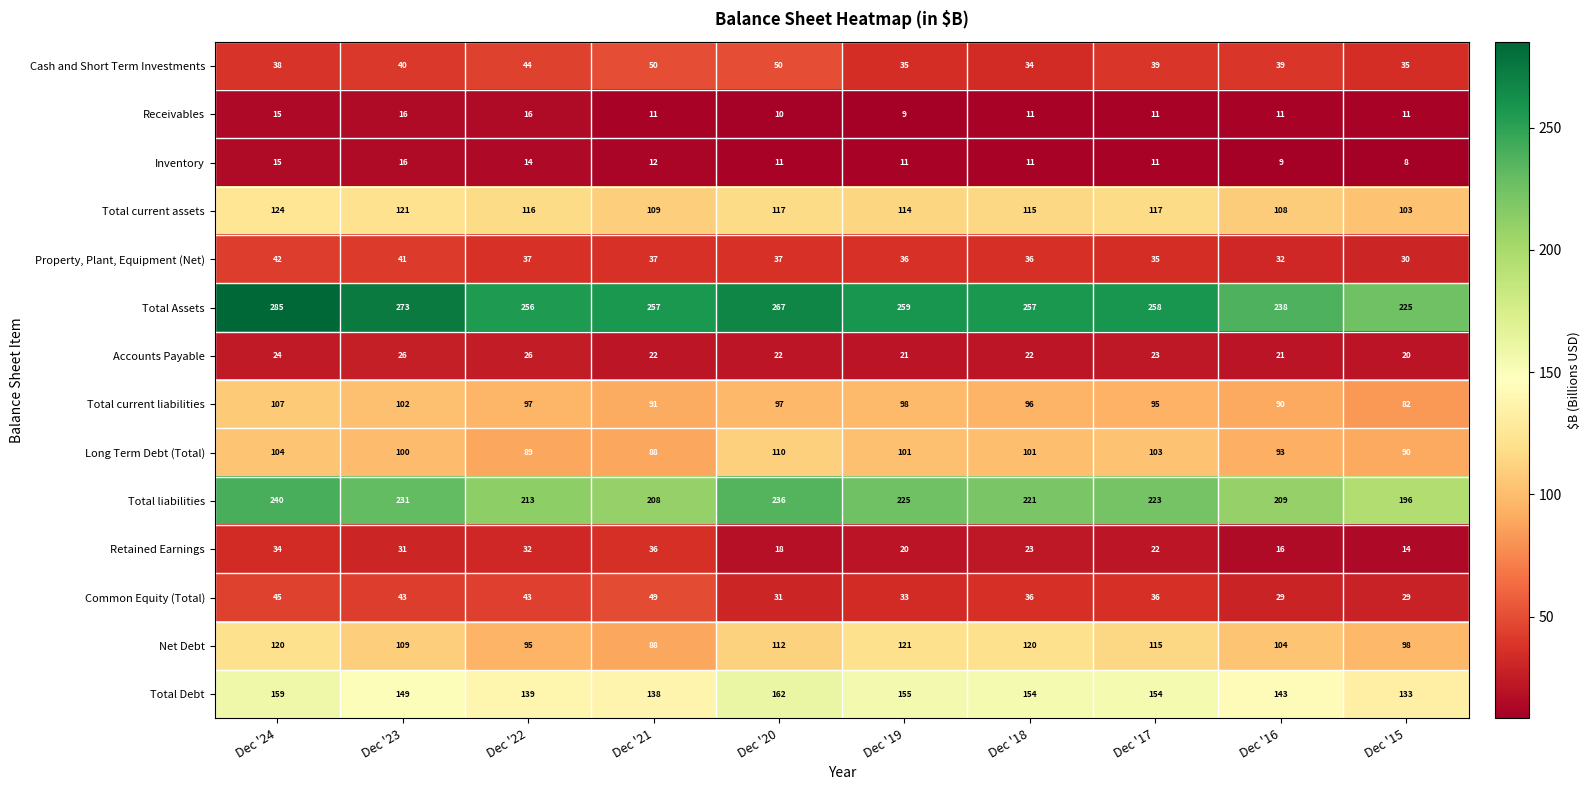

Count the number of data series in this chart.

14